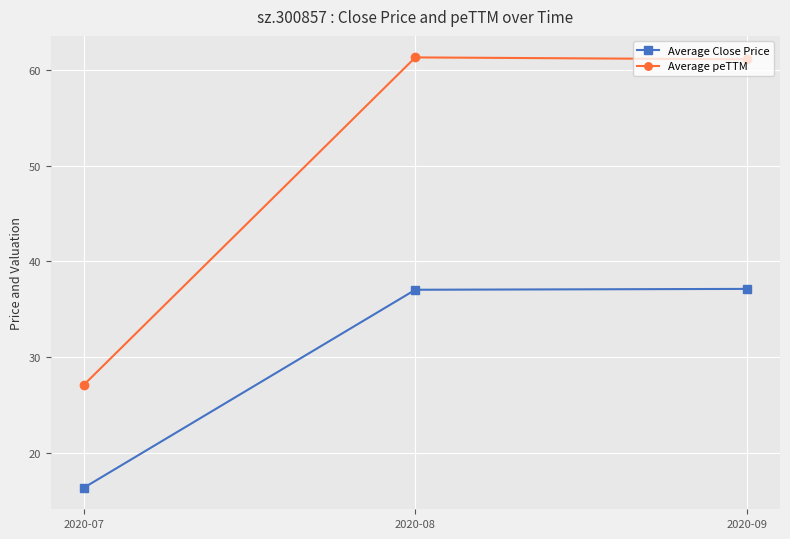

Does the chart have visible grid lines?

Yes